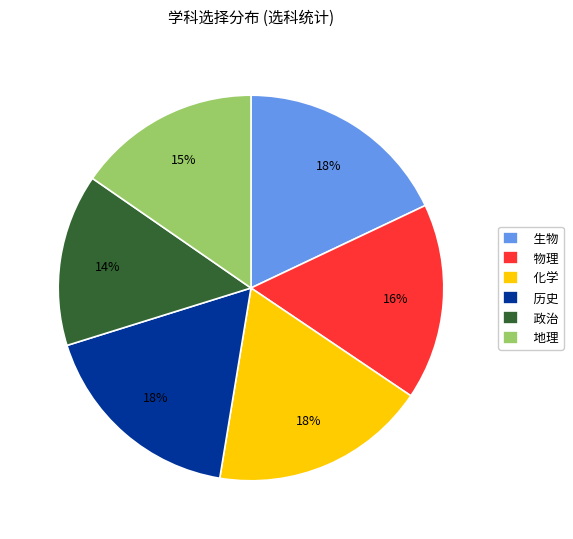

Count the number of slices in the pie.

6